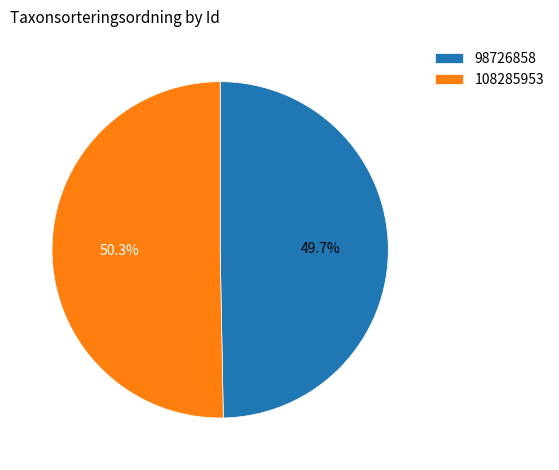

To the nearest percent, what is the difference between the 108285953 and 98726858 slice percentages?

1%